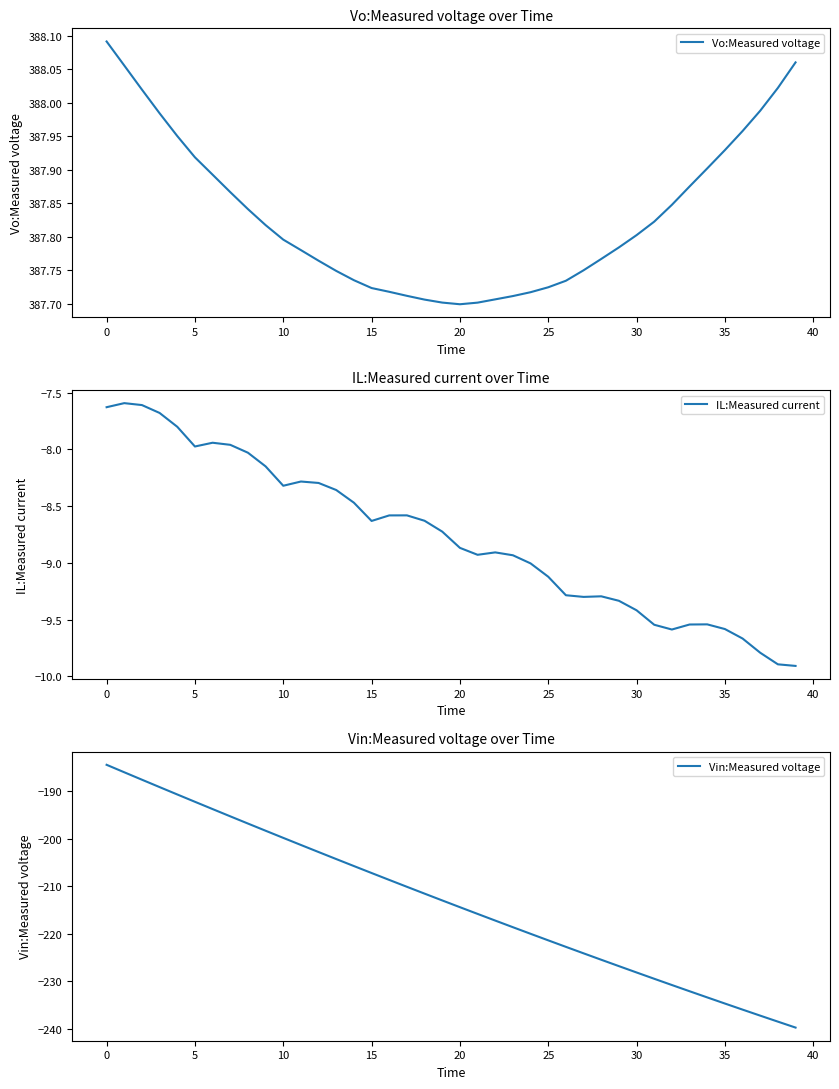

At which label does Vin:Measured voltage first exceed -212?

0